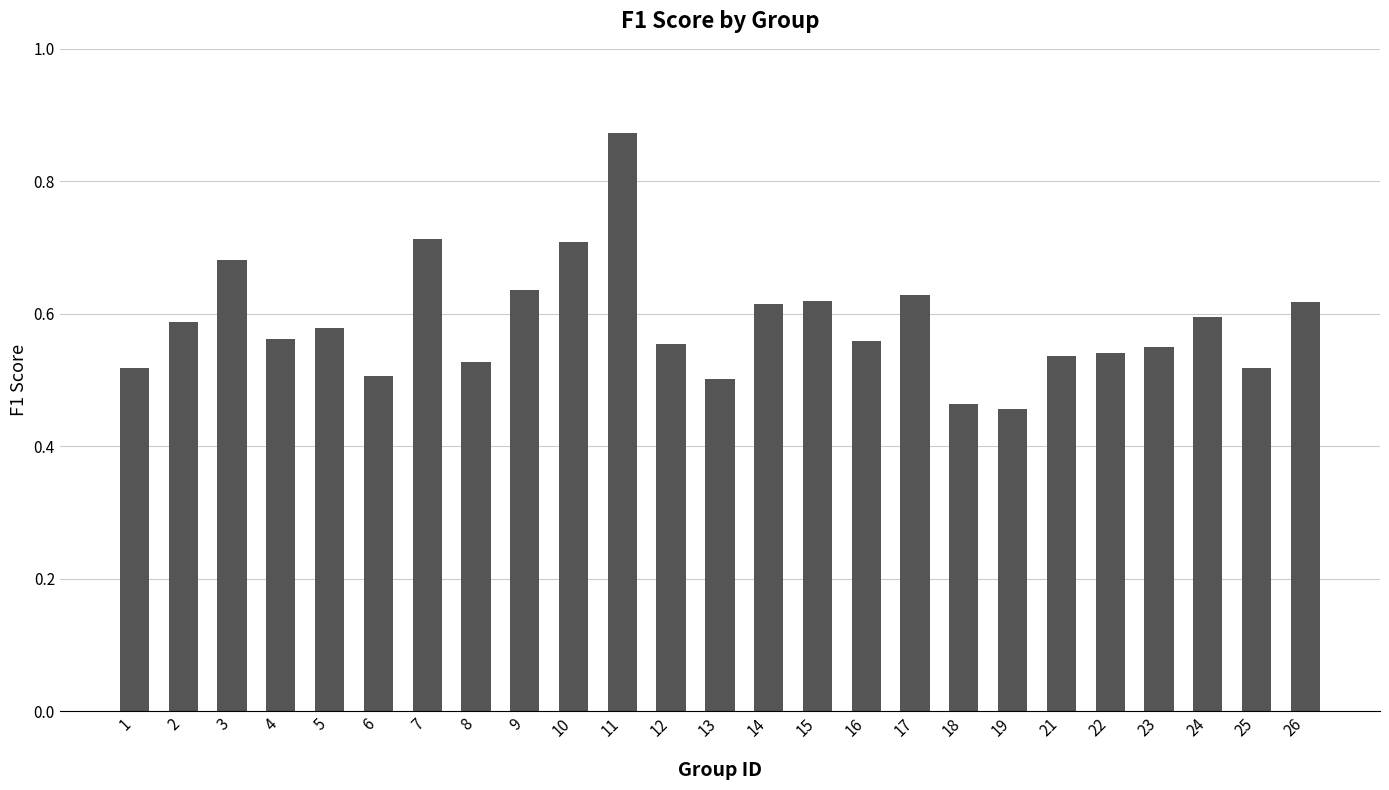

Which has a higher value, 6 or 23?

23